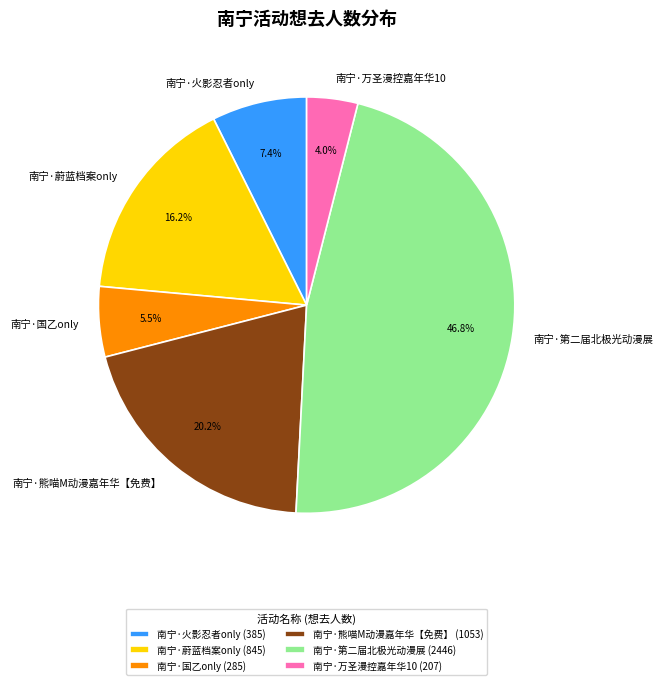

What is the smallest slice in the pie chart?

南宁·万圣漫控嘉年华10